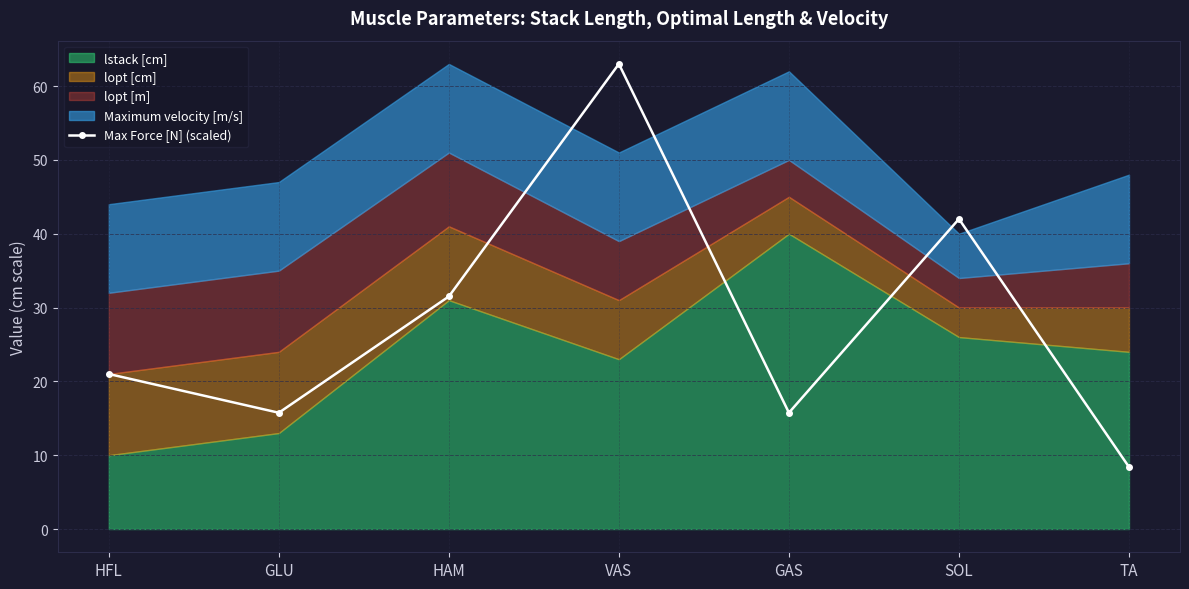

Which category has the highest value across all series?

VAS